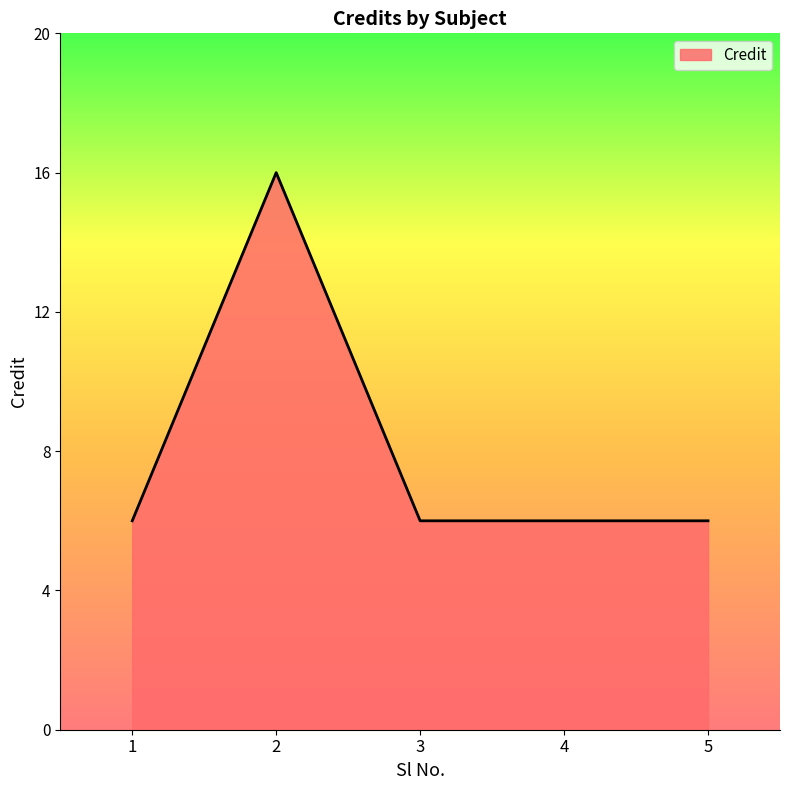

How many values are between 6 and 7?

4